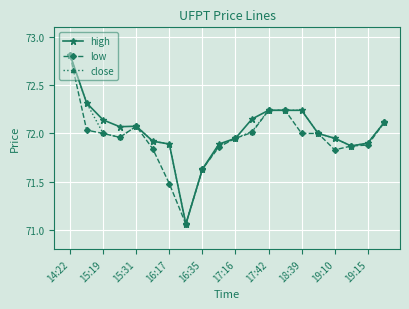

Which series has the widest spread of values?

high